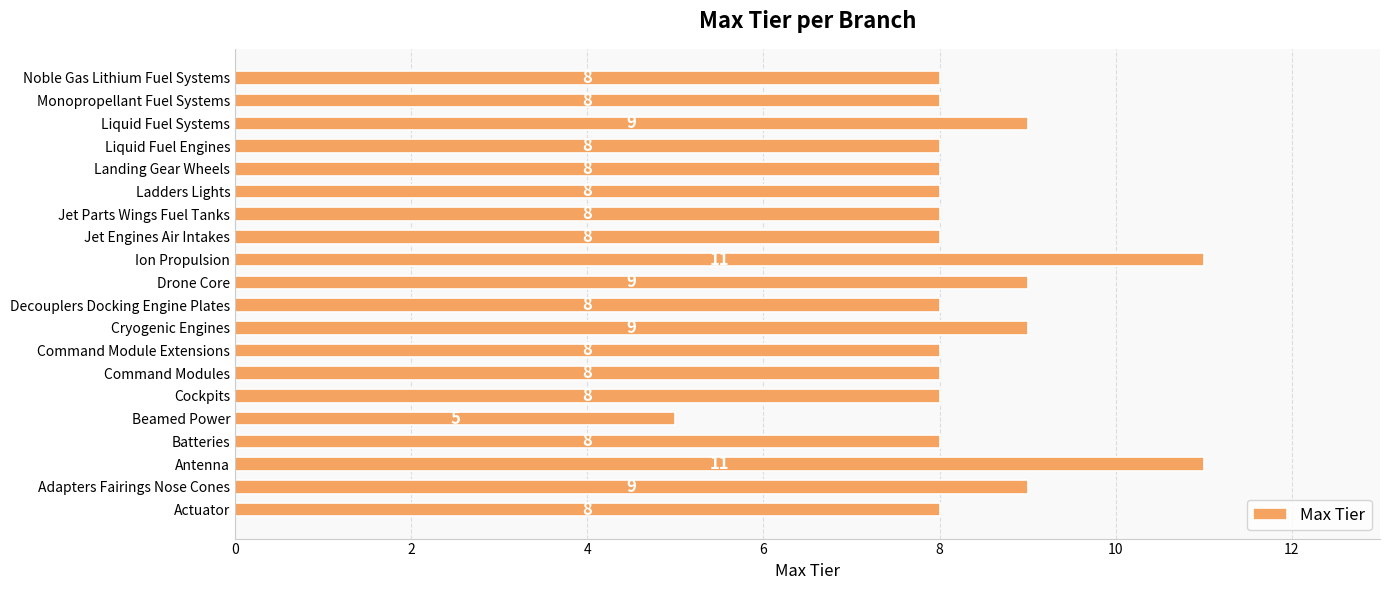

How many values are between 8 and 9?

17